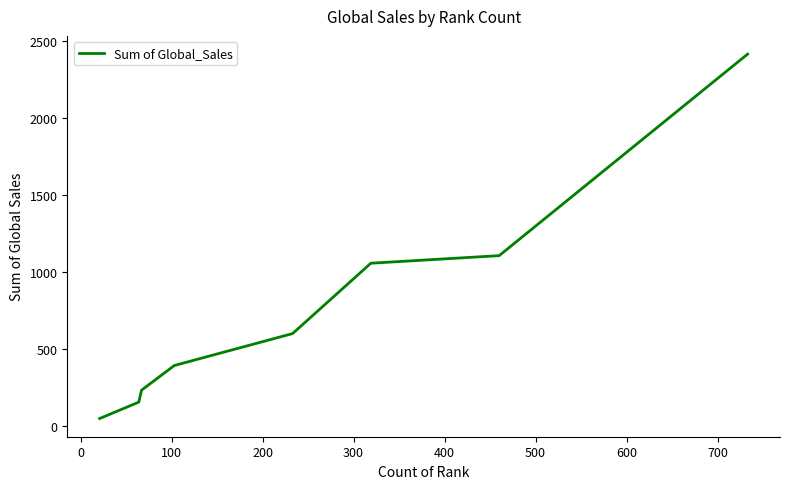

What is the average value?

749.8